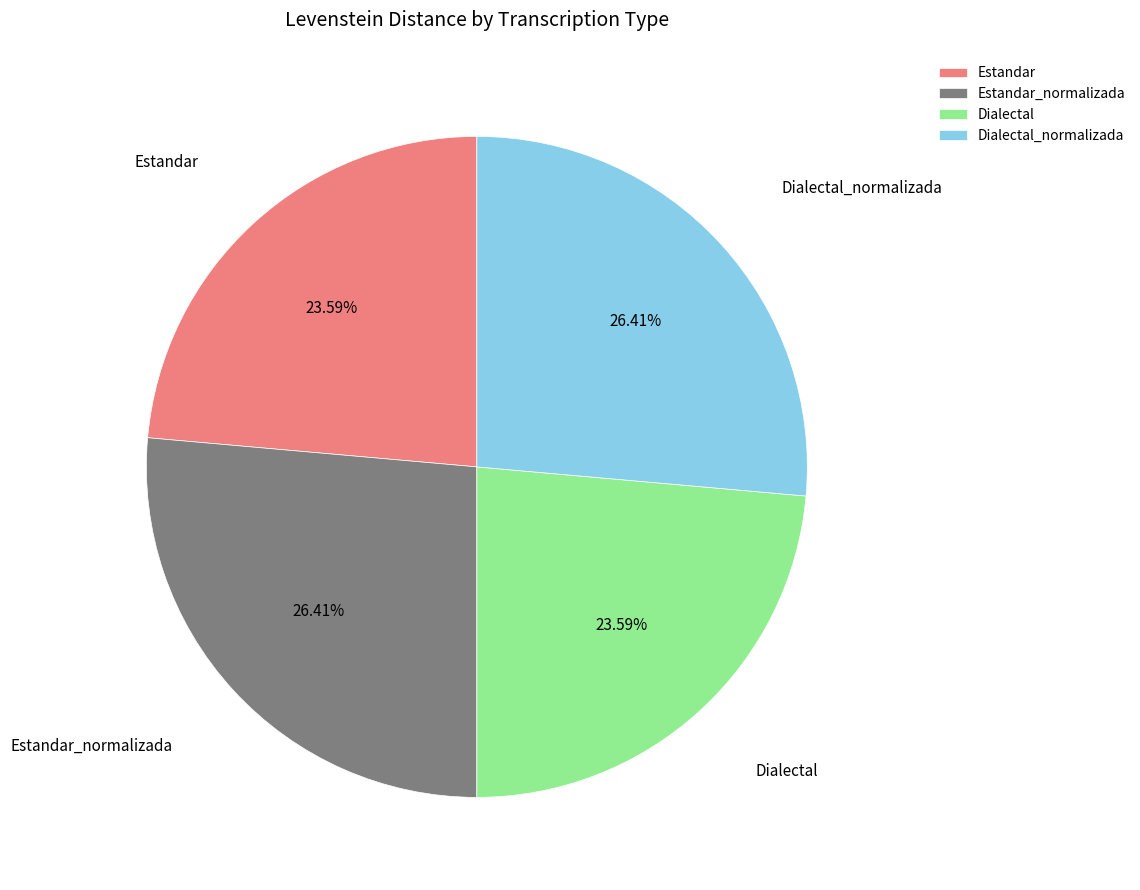

What portion of the pie excludes Dialectal?

76.4%